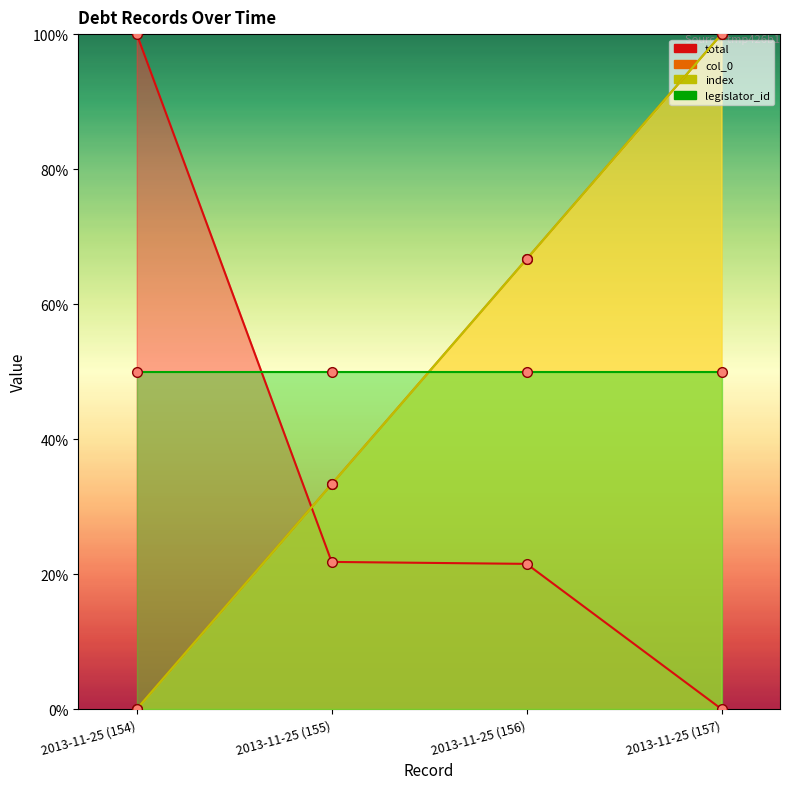

The total series shows 21.5 at 2013-11-25 (156). True or false?

True